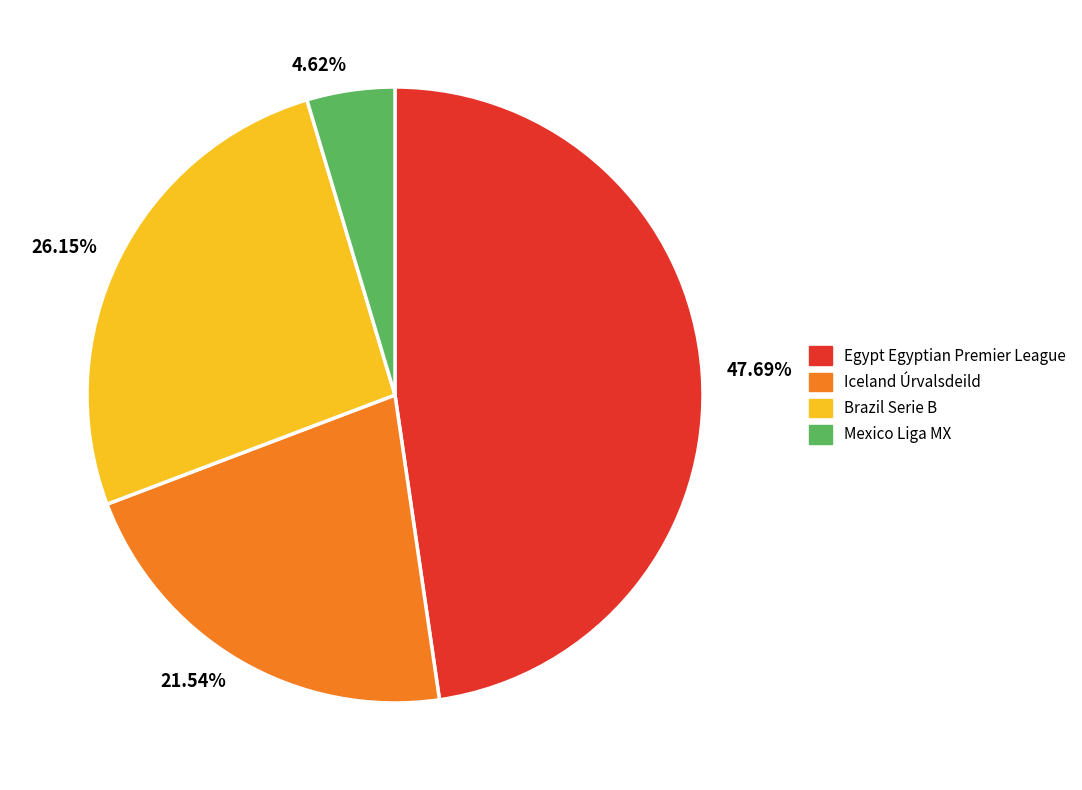

Between 21.54% and 47.69%, which is larger?

47.69%